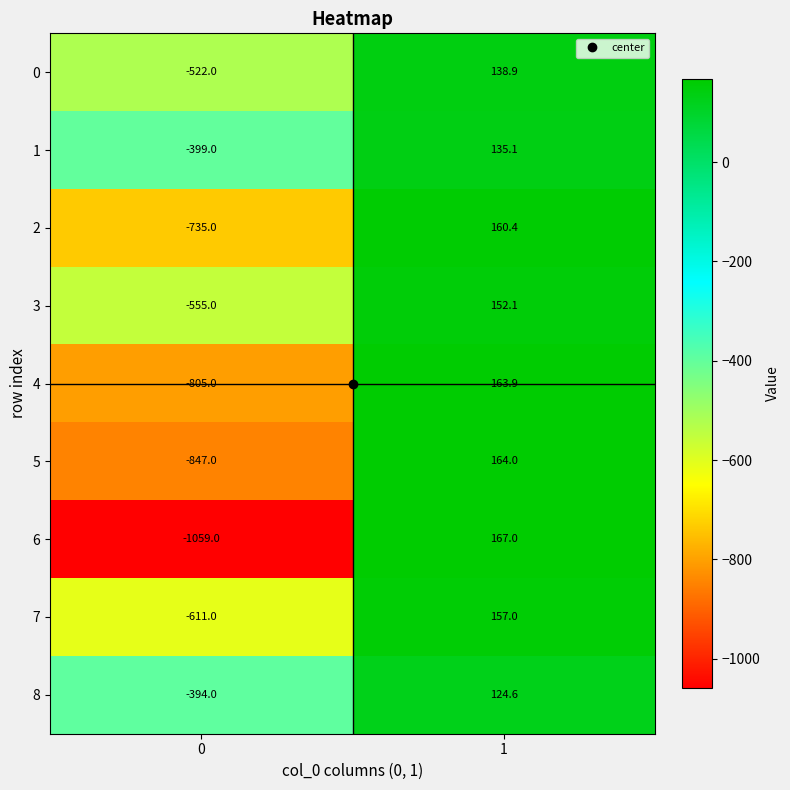

What is the minimum value for 5?

-847.0